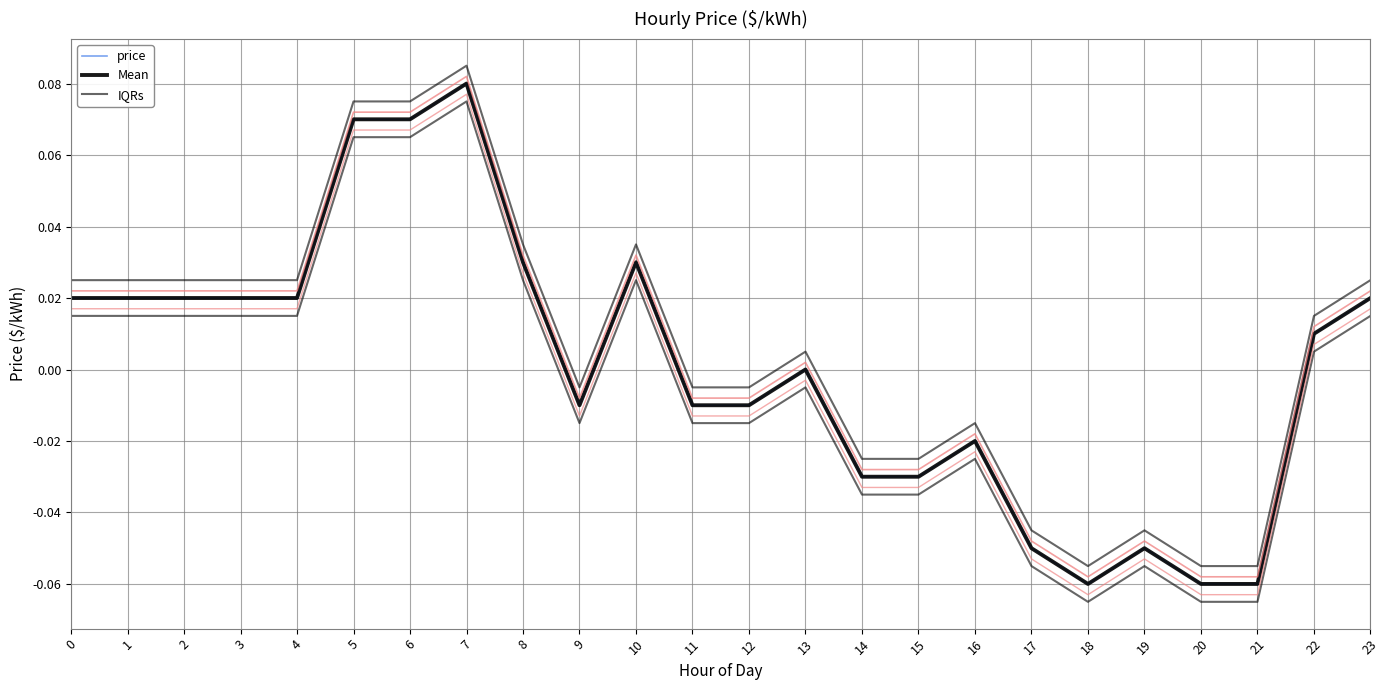

True or false: Mean and price cross at least once.

False